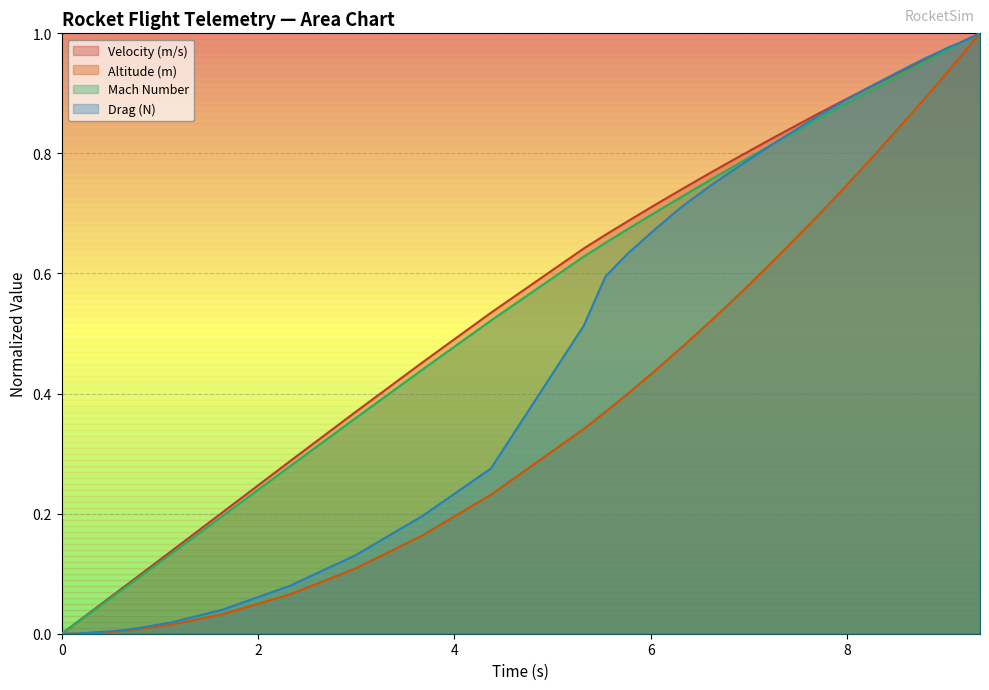

How many positive values does the Mach Number series have?

39